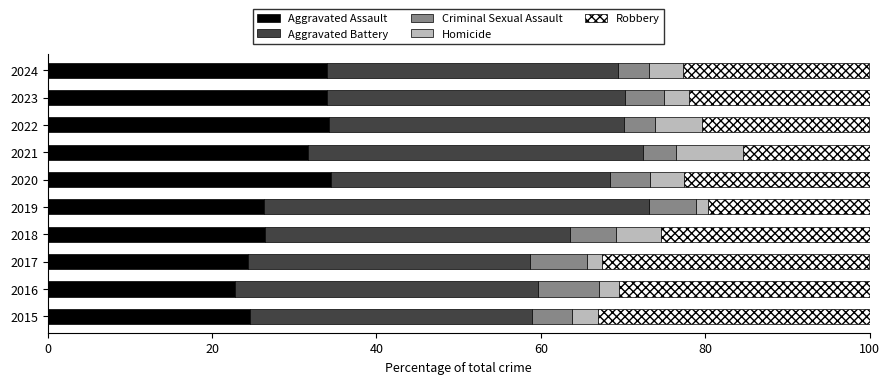

What is the difference between the maximum and second lowest values in the Aggravated Assault series?

10.1